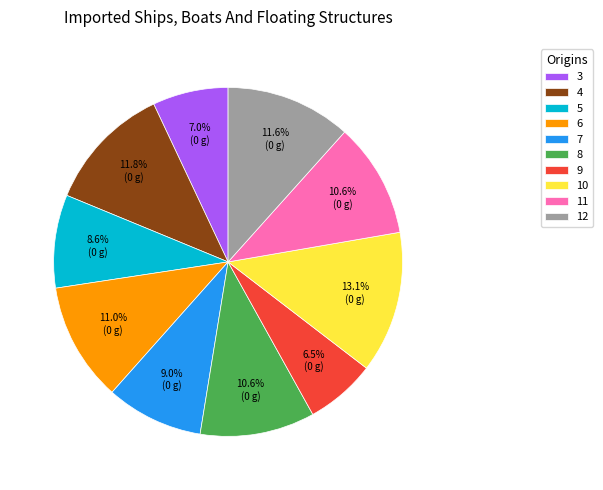

True or false: 3 accounts for 17% of the total.

False